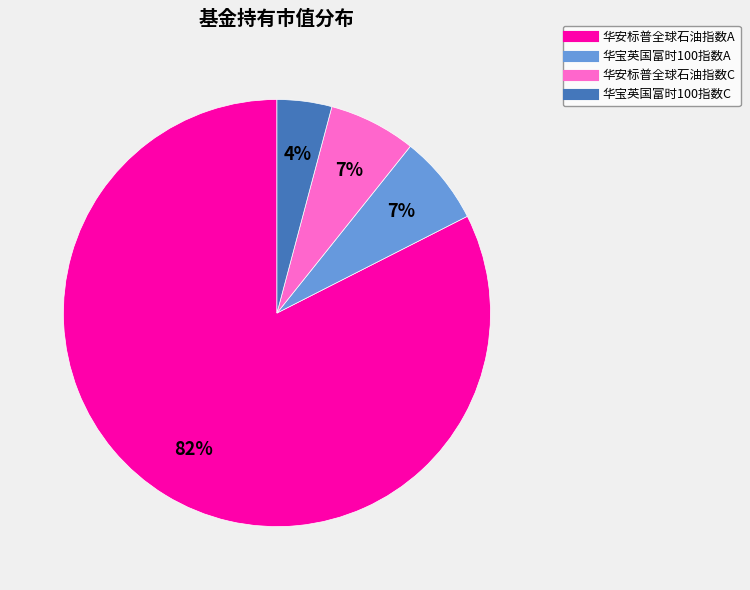

To the nearest percent, what is the difference between the largest and smallest slice percentages?

78%